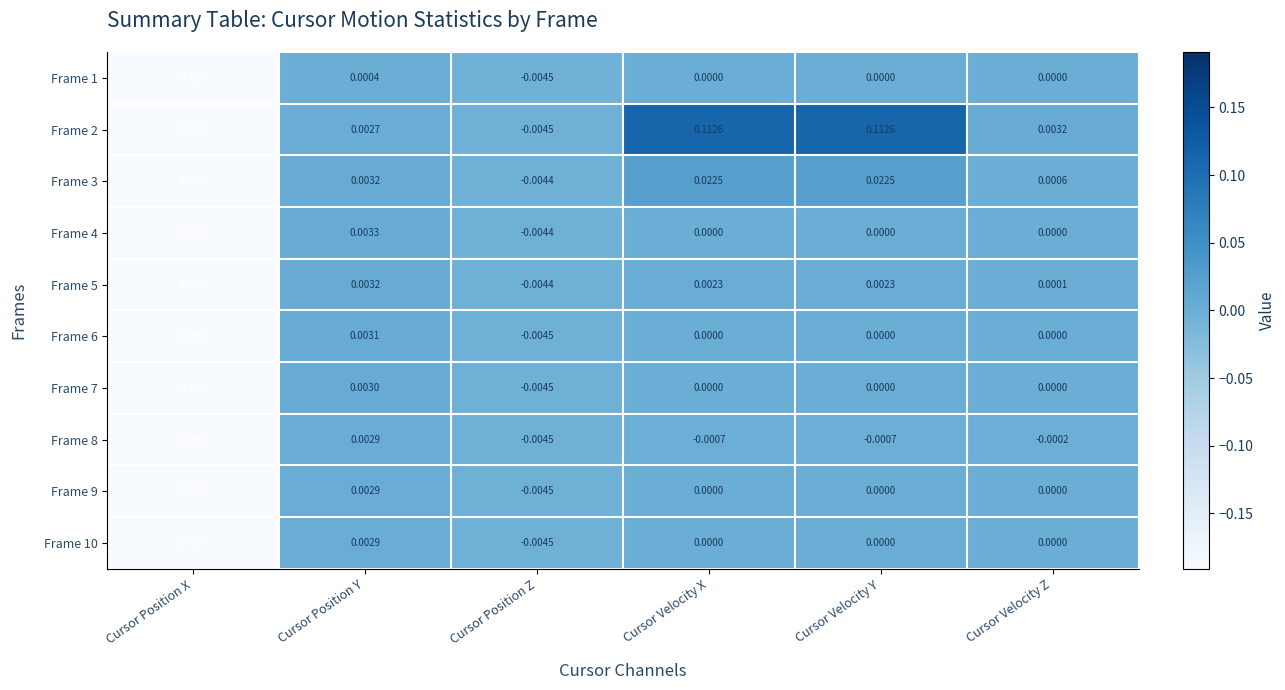

Count the number of categories in the chart.

6